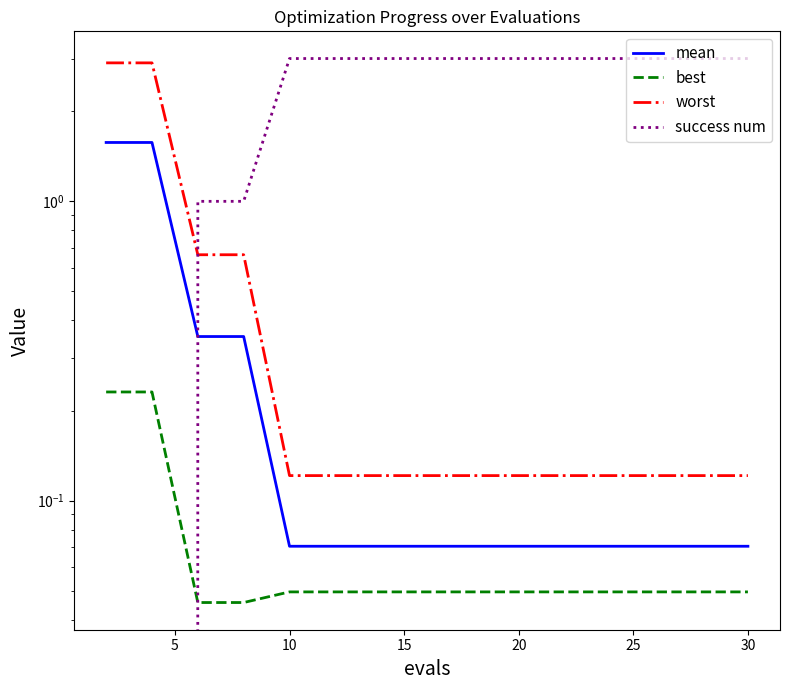

Is it true that success num equals 1.9 at 30?

False